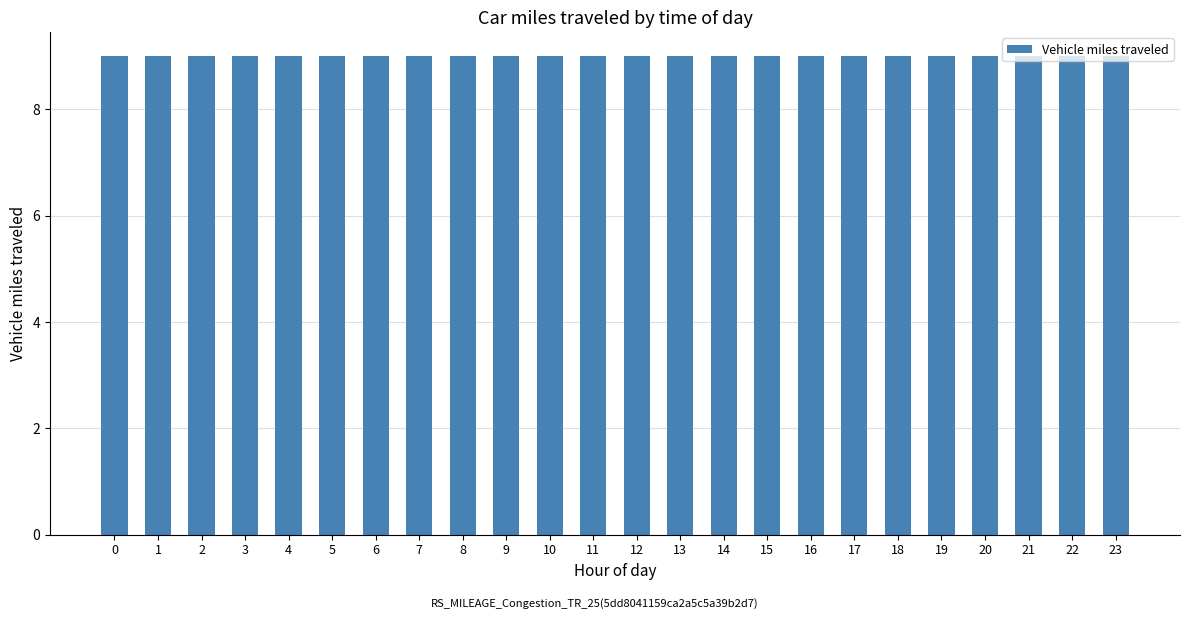

Are the bars horizontal?

No